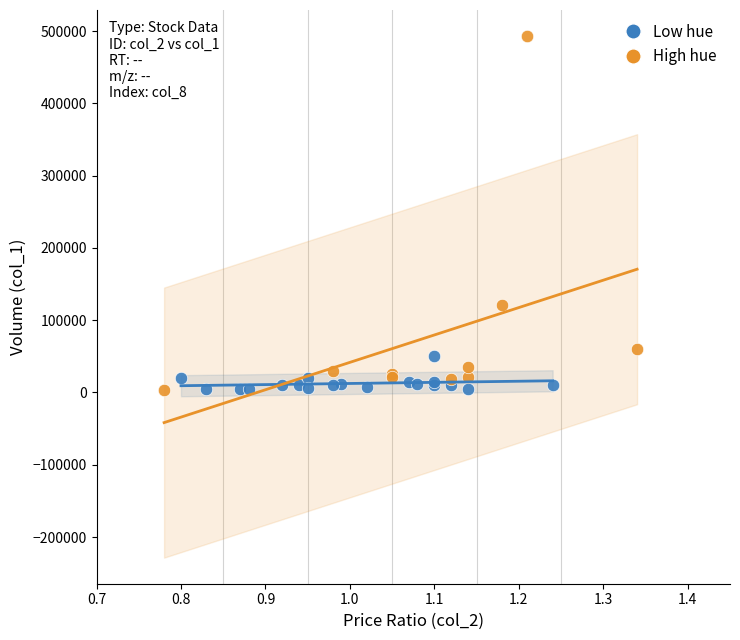

What are all the series names shown in the legend?

Low hue, High hue